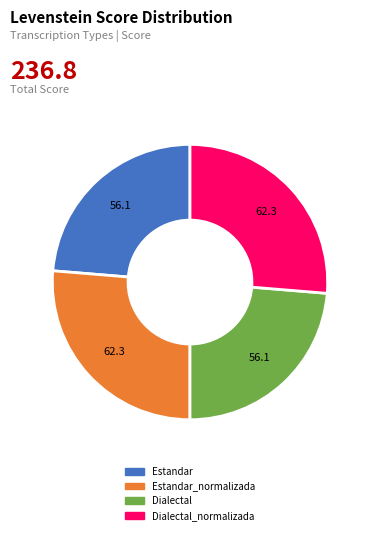

Is it true that Estandar is 30% of the pie?

False